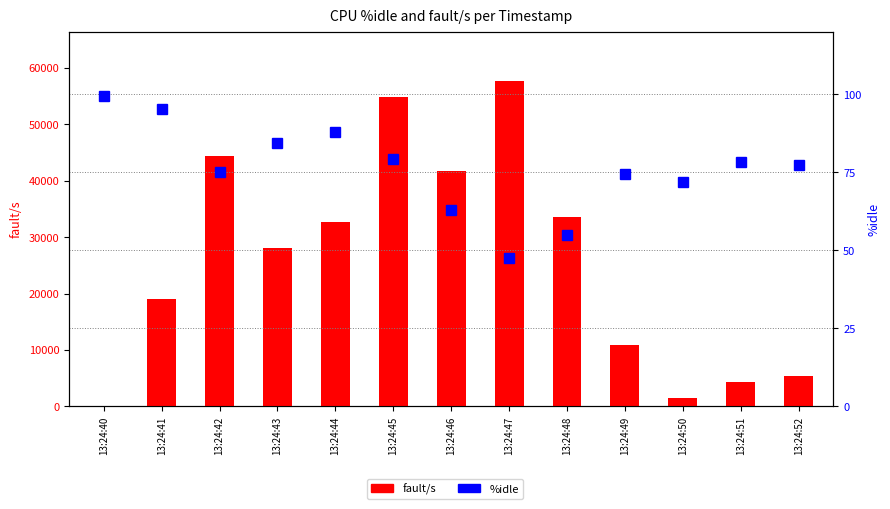

Rank the categories by %idle value from highest to lowest.

13:24:40, 13:24:41, 13:24:44, 13:24:43, 13:24:45, 13:24:51, 13:24:52, 13:24:42, 13:24:49, 13:24:50, 13:24:46, 13:24:48, 13:24:47